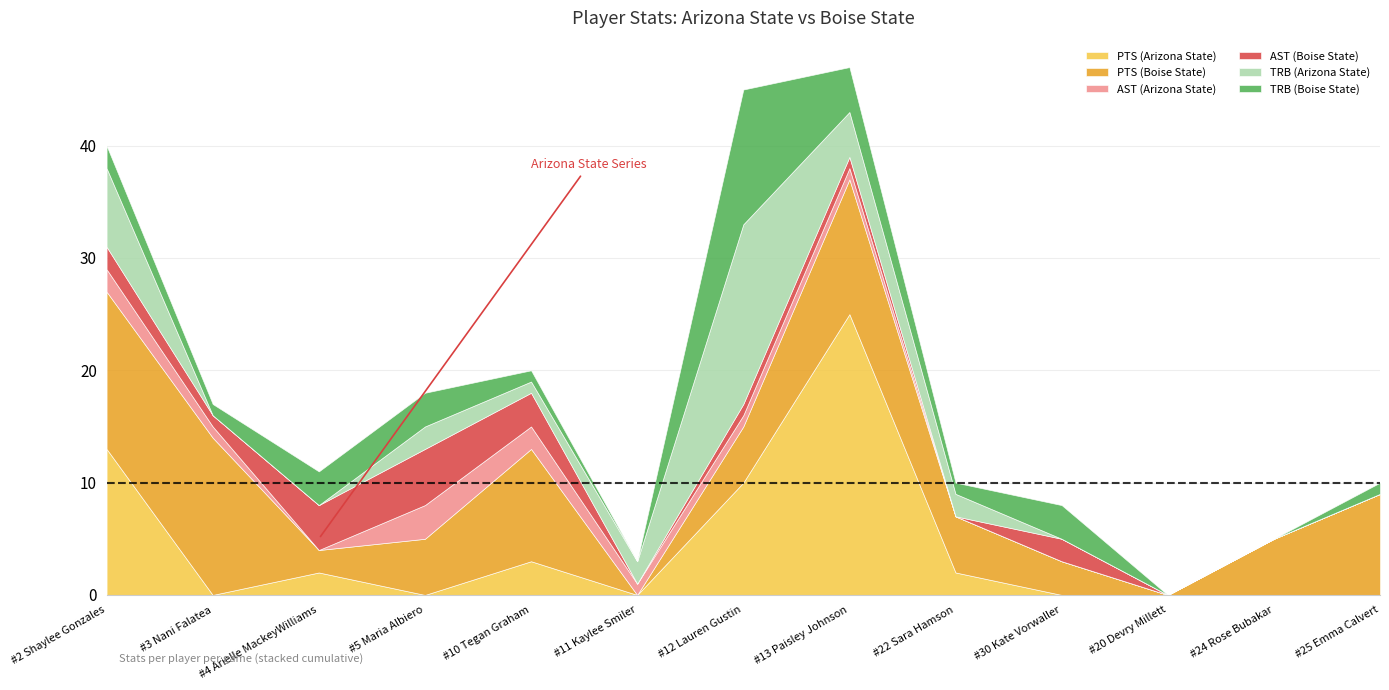

What position from the right is #24 Rose Bubakar?

2